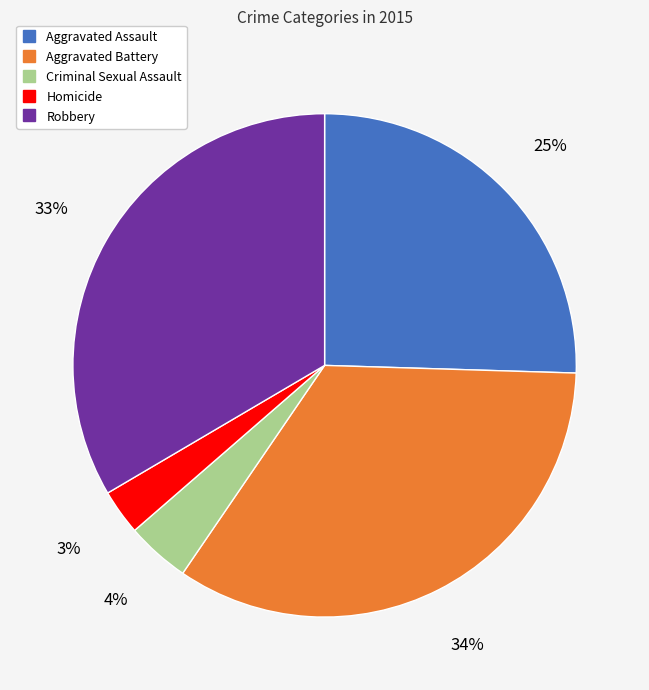

Rank the categories by value from highest to lowest.

Aggravated Battery, Robbery, Aggravated Assault, Criminal Sexual Assault, Homicide